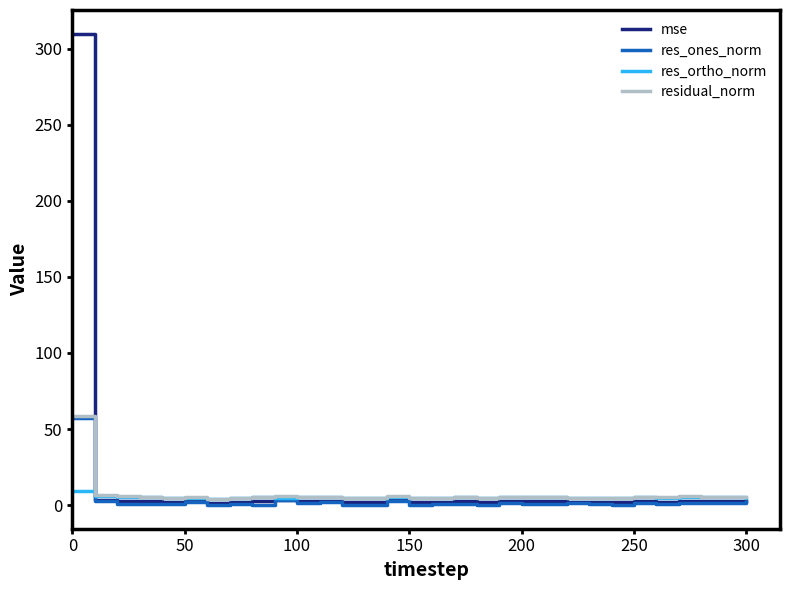

What is the maximum value shown in the chart?

309.9